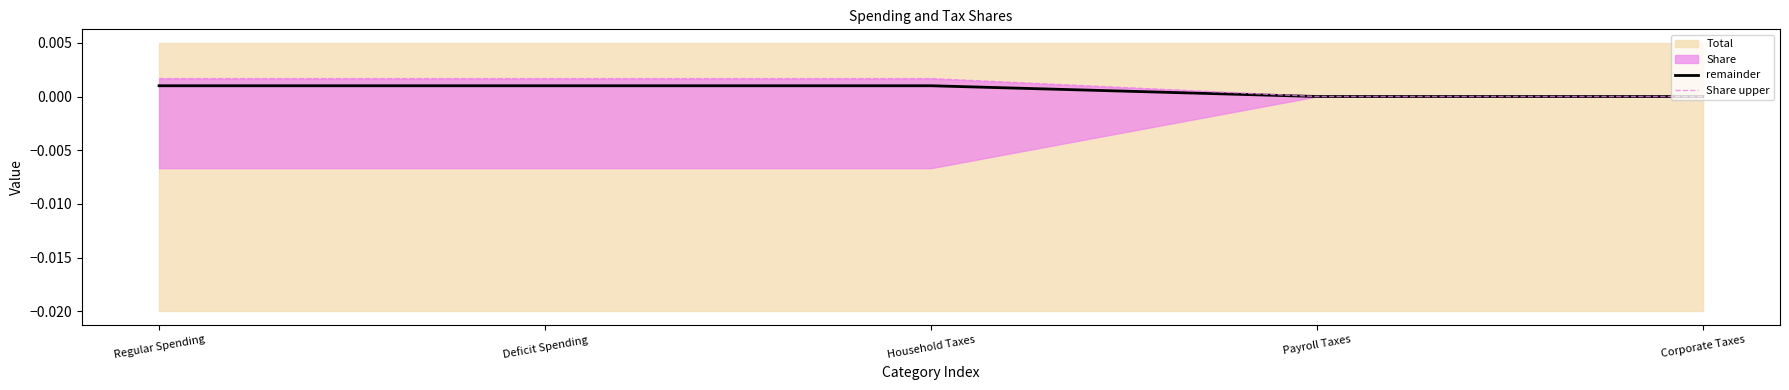

What is the label of the 4th point from the left?

Payroll Taxes